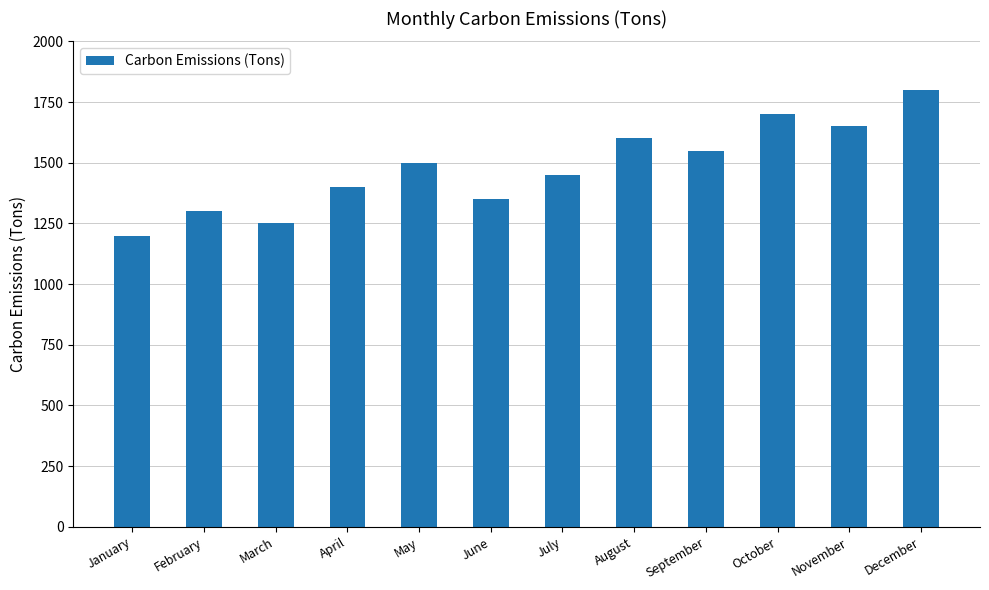

The value at March is 1250. True or false?

True